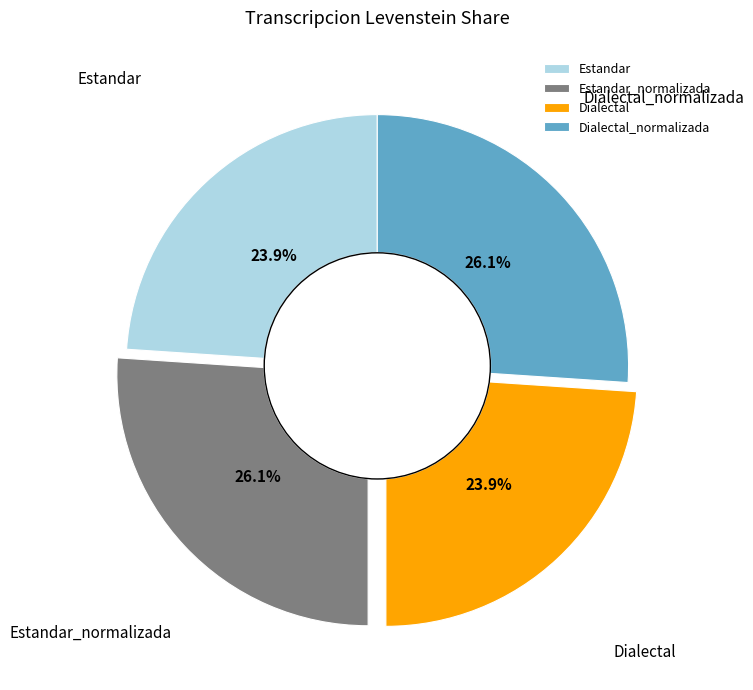

Between Dialectal_normalizada and Estandar, which is larger?

Dialectal_normalizada